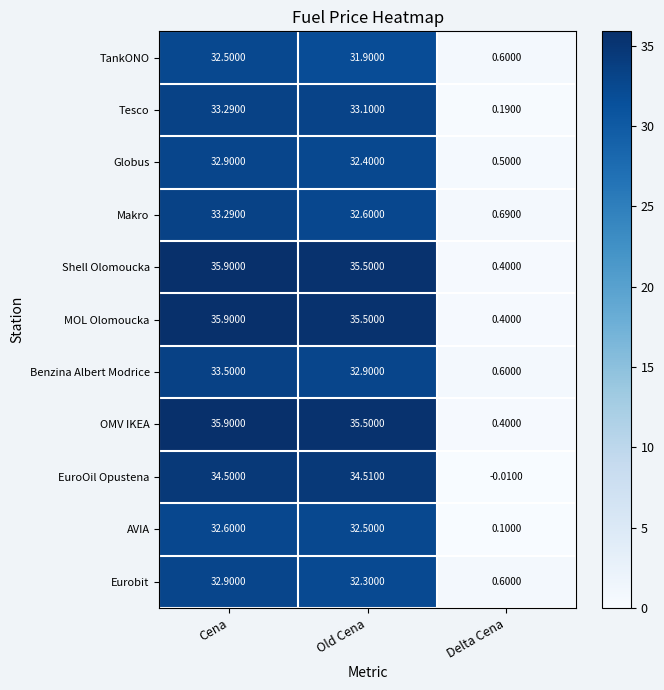

Is the value of Makro at Old Cena greater than the value of OMV IKEA at Delta Cena?

Yes